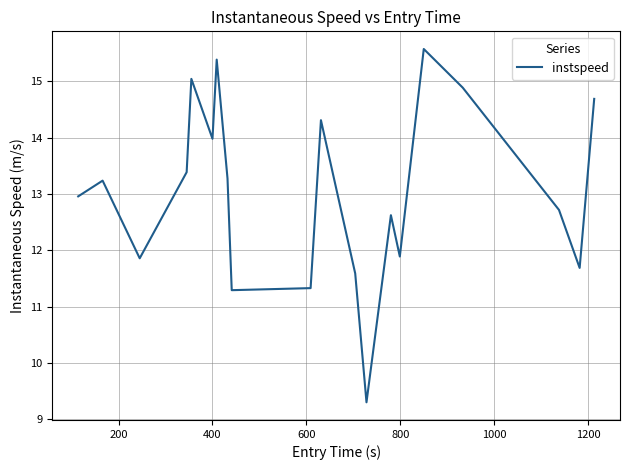

What is the difference between the maximum and minimum values?

6.3